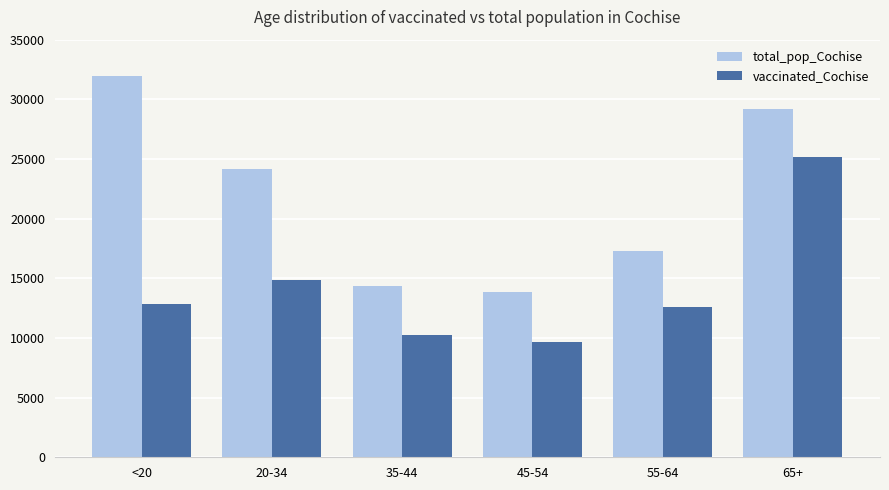

How many values in the vaccinated_Cochise series are below 12847?

3